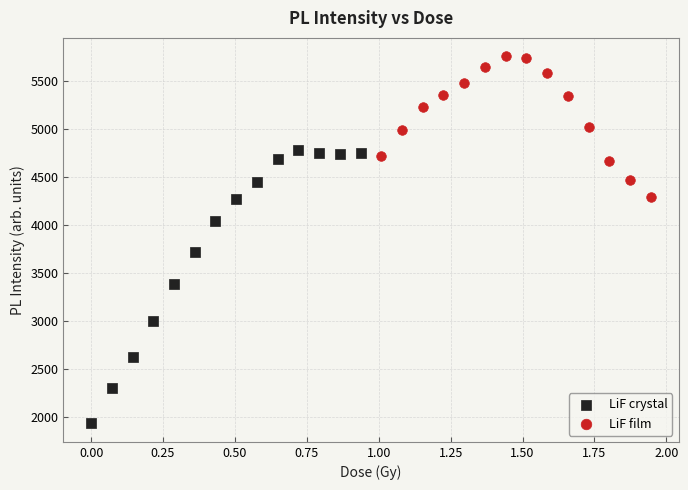

What are all the series names shown in the legend?

LiF crystal, LiF film